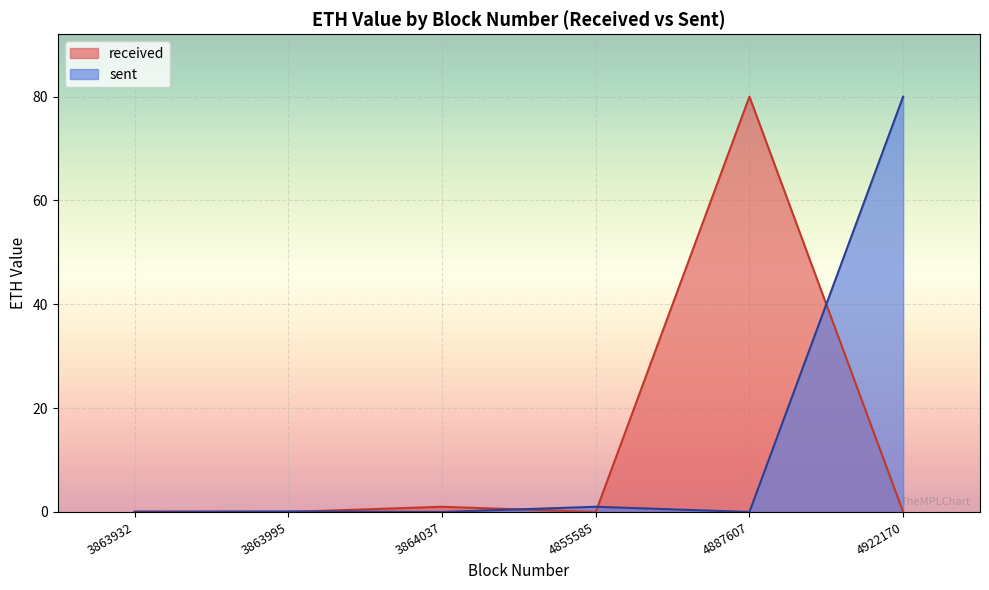

What is the value of the received point at the 1st from the left?

0.1